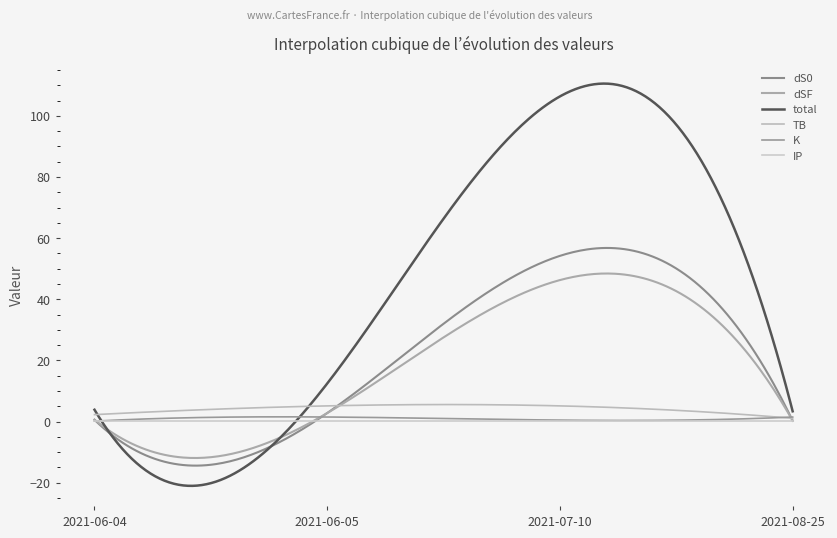

True or false: dS0 and TB intersect in this chart.

True